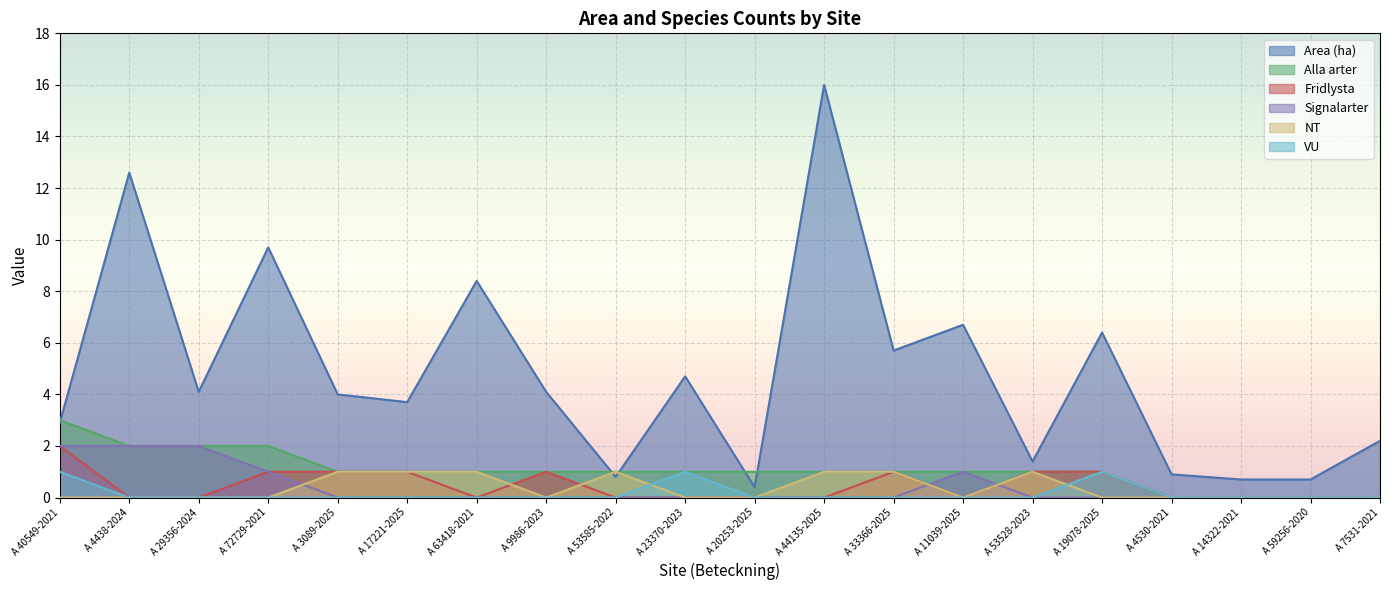

True or false: Fridlysta and VU intersect in this chart.

False